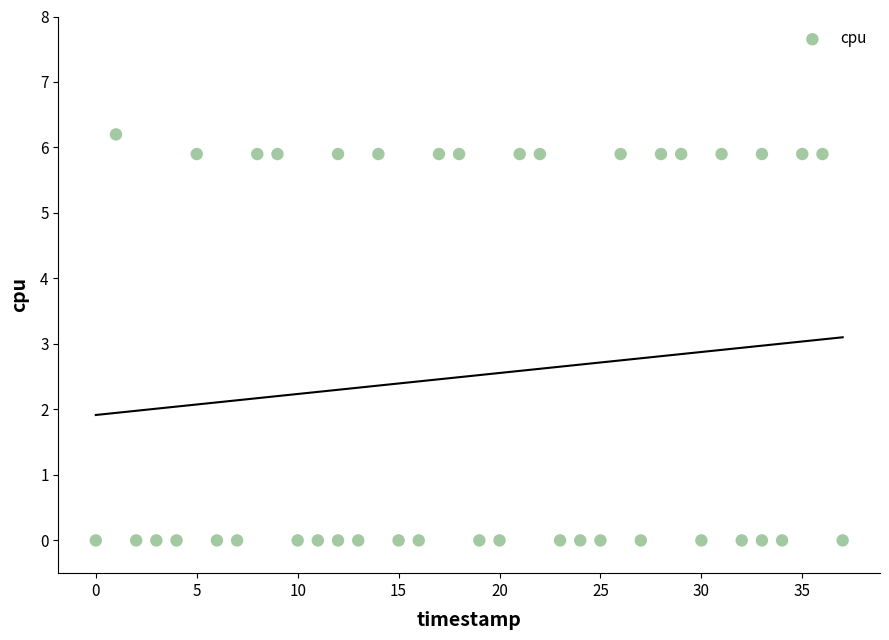

What is the range of Y values (max minus min)?

6.2